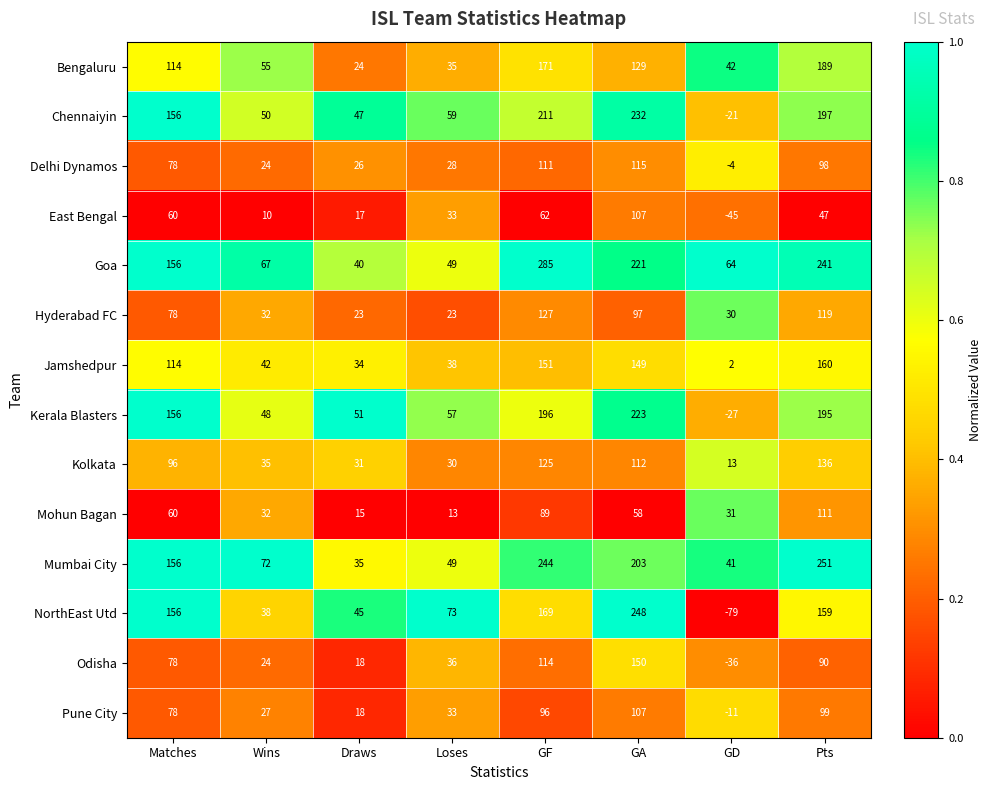

Count the number of data series in this chart.

14